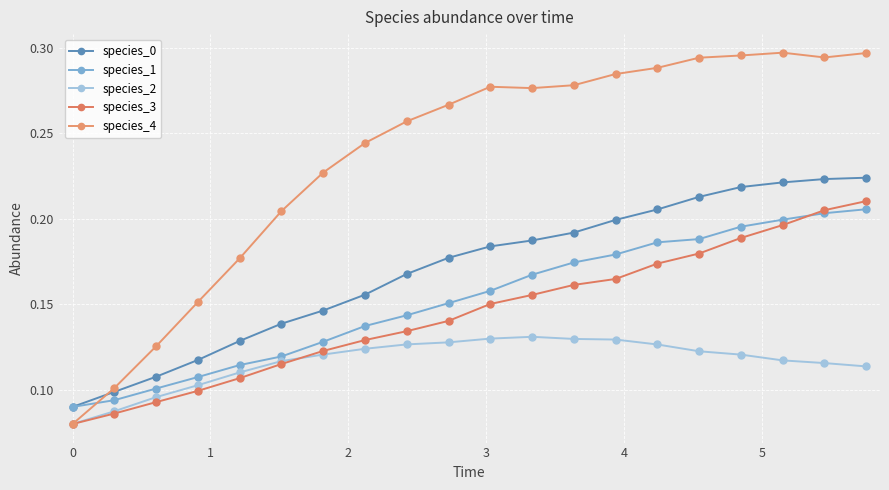

Does the chart have visible grid lines?

Yes